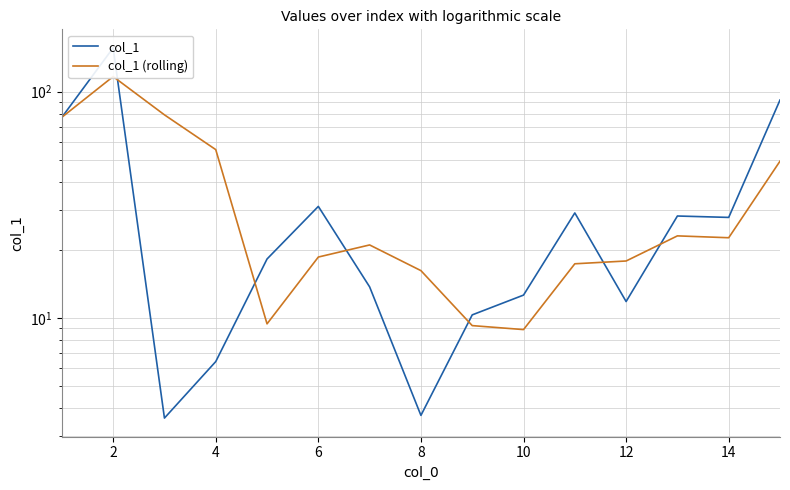

Between 8 and 10, which series saw the biggest shift?

col_1